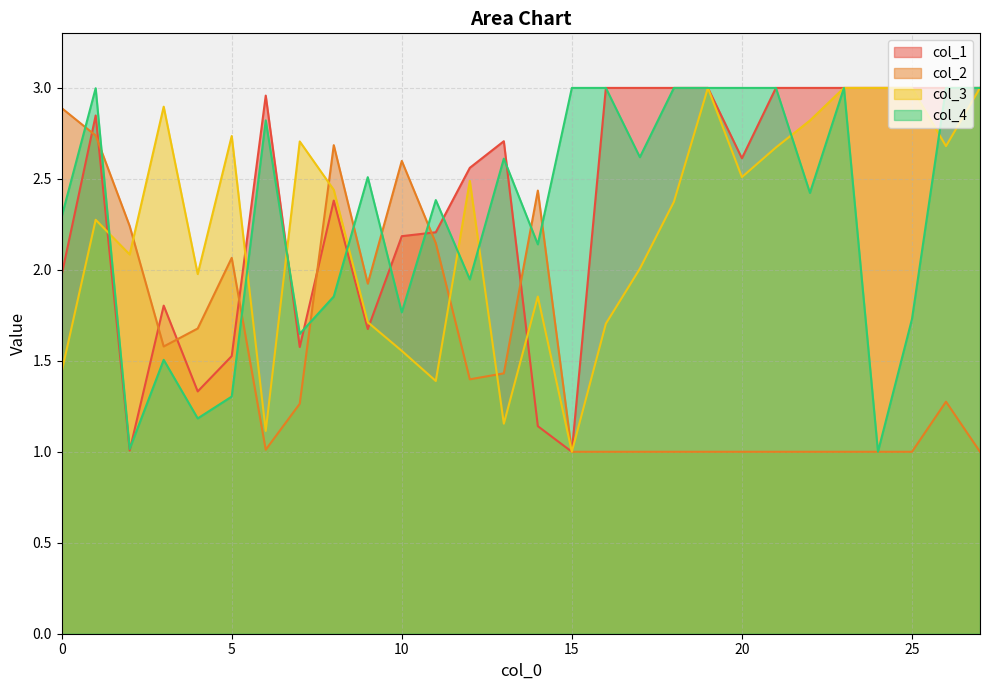

In col_1, how many points are higher than both neighbors (excluding endpoints)?

5